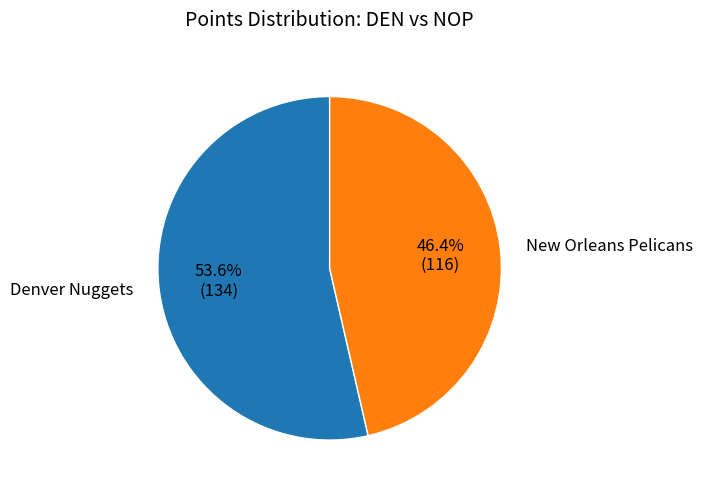

Does any single category account for the majority?

Yes